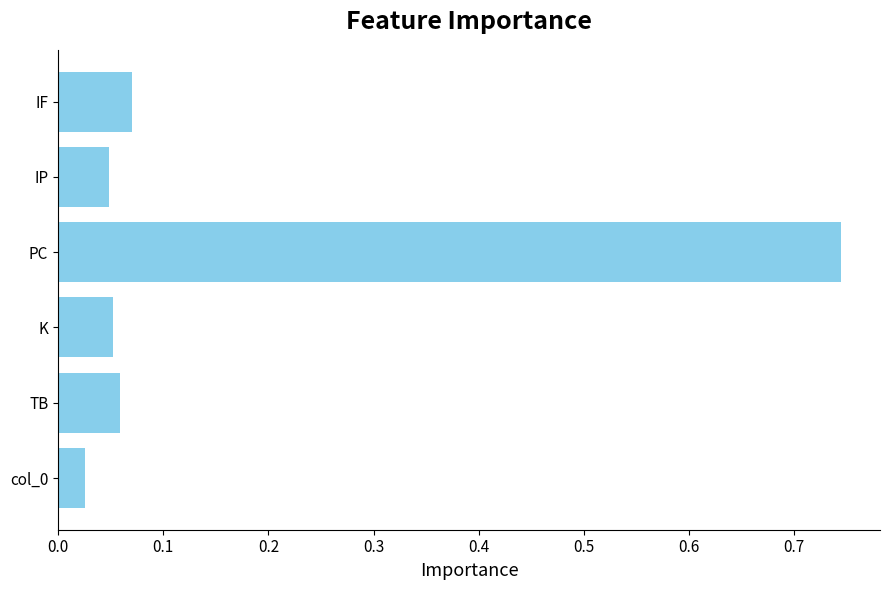

Between K and IF, which is larger?

IF